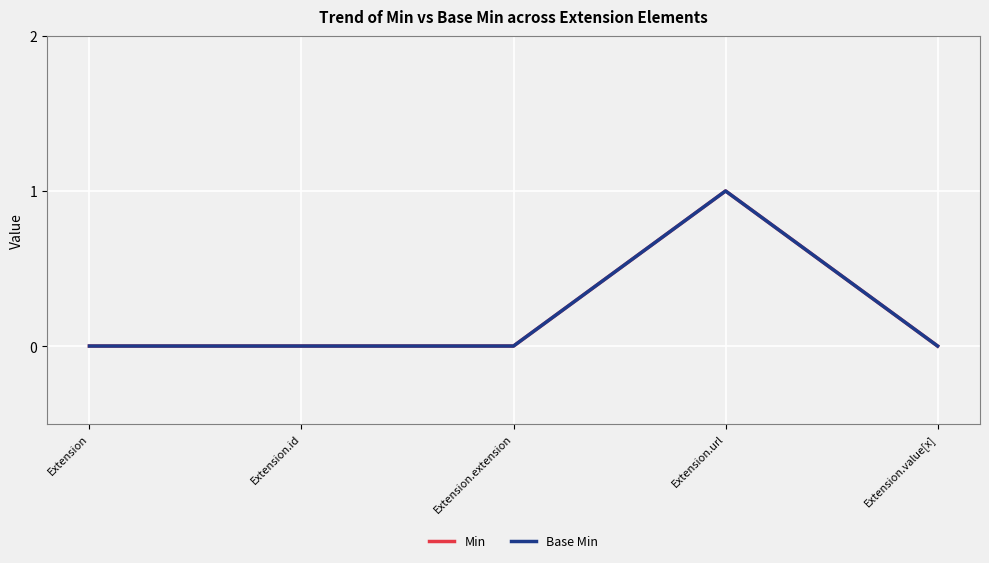

At which category is the sum across all series the highest?

Extension.url